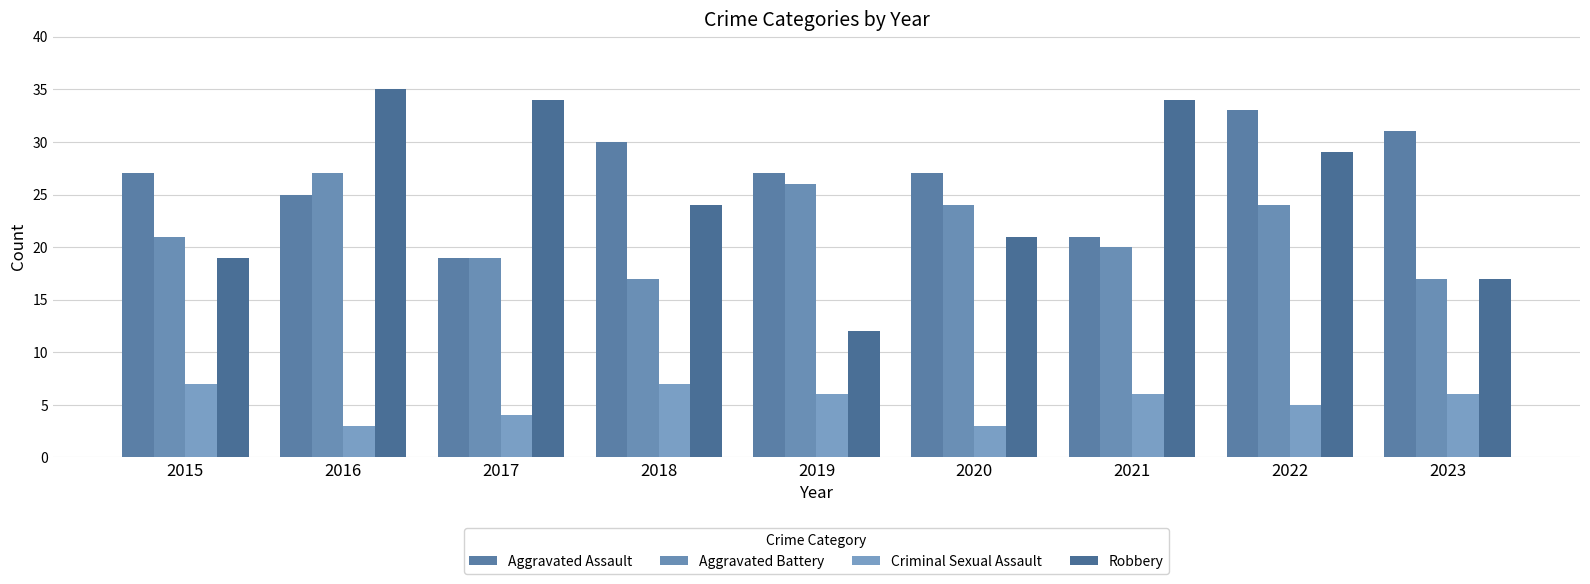

What is the total value across all series at 2016?

90